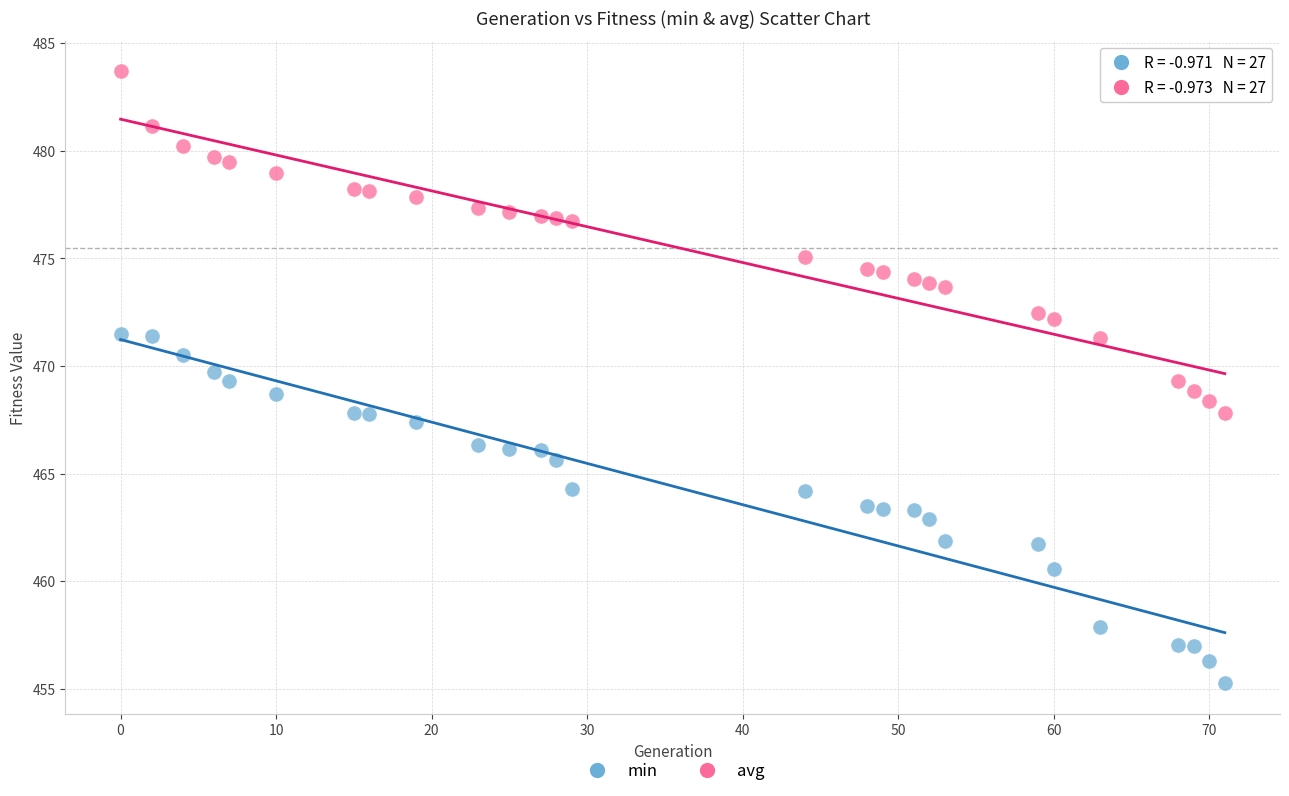

What are all the series names shown in the legend?

min, avg